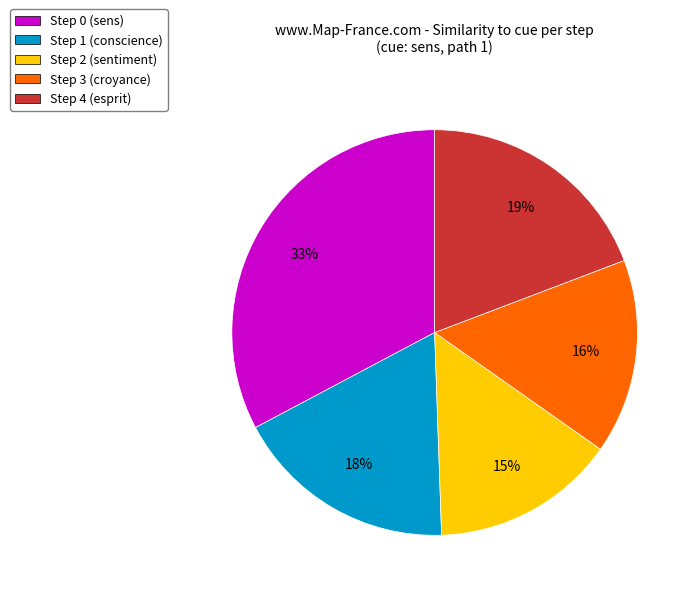

To the nearest percent, what percentage of the pie is Step 0?

33%